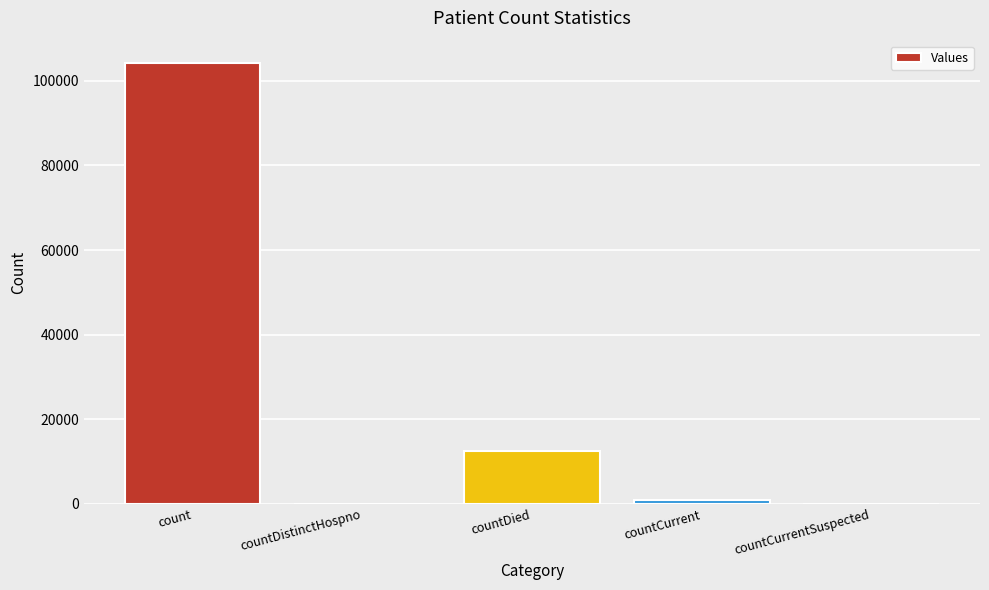

Is it true that the value at count is 104260?

True